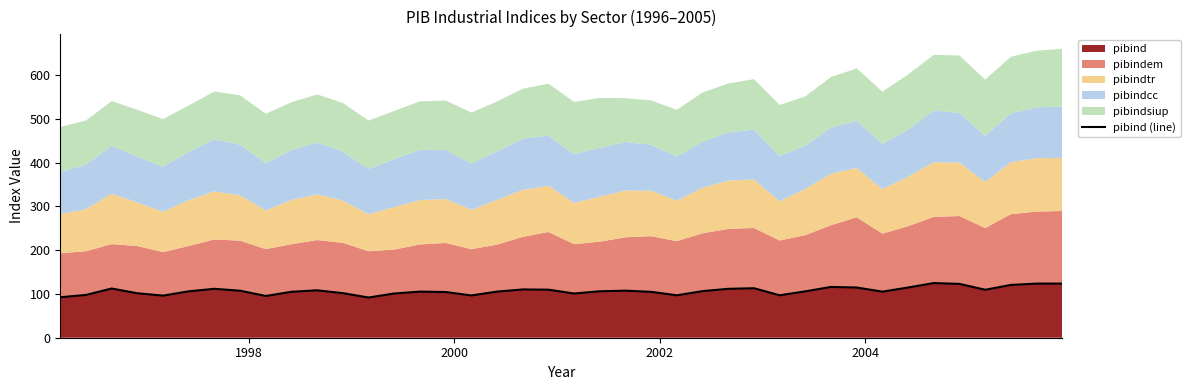

How many points are higher than both their immediate neighbors (excluding endpoints)?

9